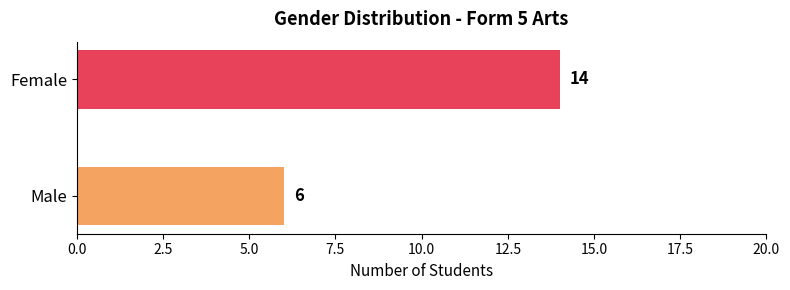

What is the sum of all values?

20